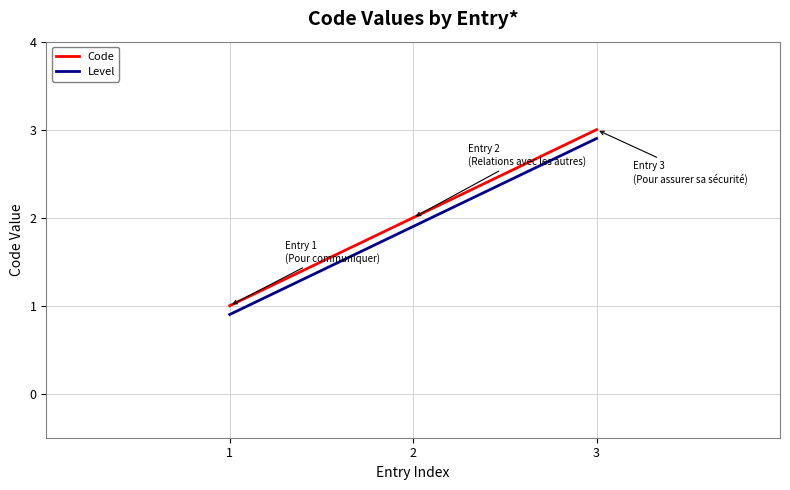

What is the greatest value displayed?

3.0